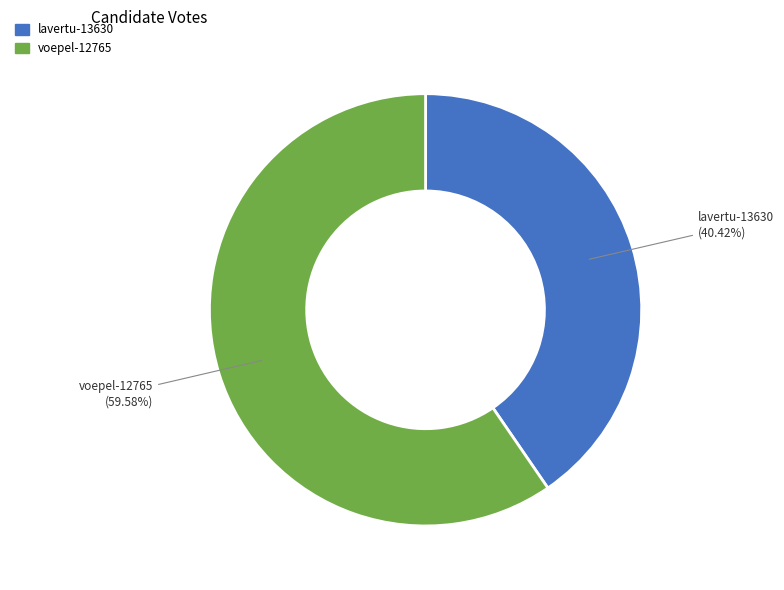

How many slices are in this pie chart?

2